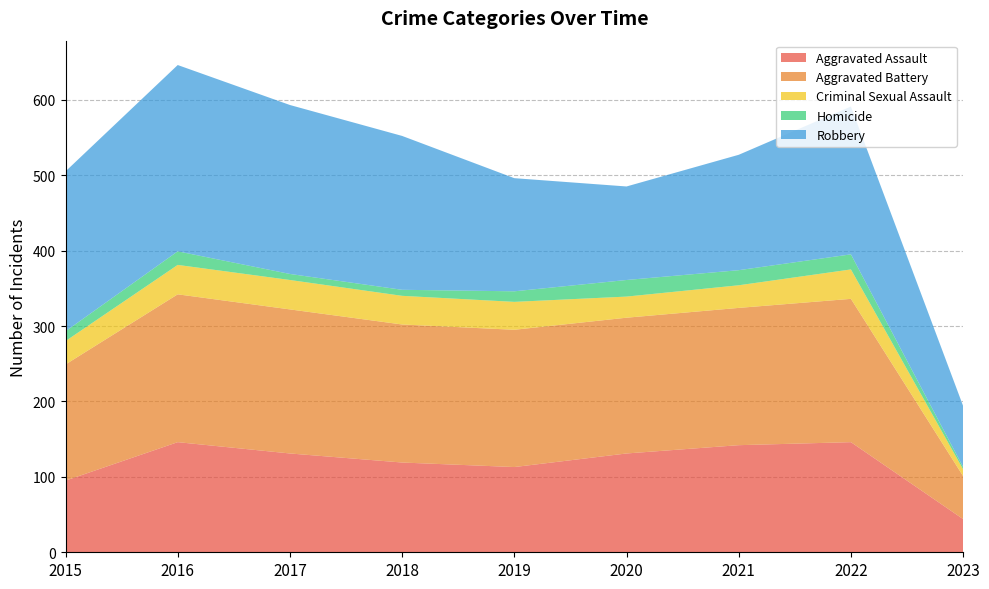

Reading left to right, transcribe all the data shown in this chart.

Aggravated Assault: 2015=95	2016=146	2017=131	2018=119	2019=113	2020=131	2021=142	2022=146	2023=44
Aggravated Battery: 2015=154	2016=196	2017=191	2018=183	2019=182	2020=180	2021=182	2022=190	2023=57
Criminal Sexual Assault: 2015=31	2016=39	2017=39	2018=38	2019=37	2020=28	2021=30	2022=39	2023=9
Homicide: 2015=13	2016=18	2017=8	2018=8	2019=14	2020=22	2021=20	2022=20	2023=3
Robbery: 2015=212	2016=247	2017=224	2018=204	2019=150	2020=124	2021=153	2022=196	2023=81